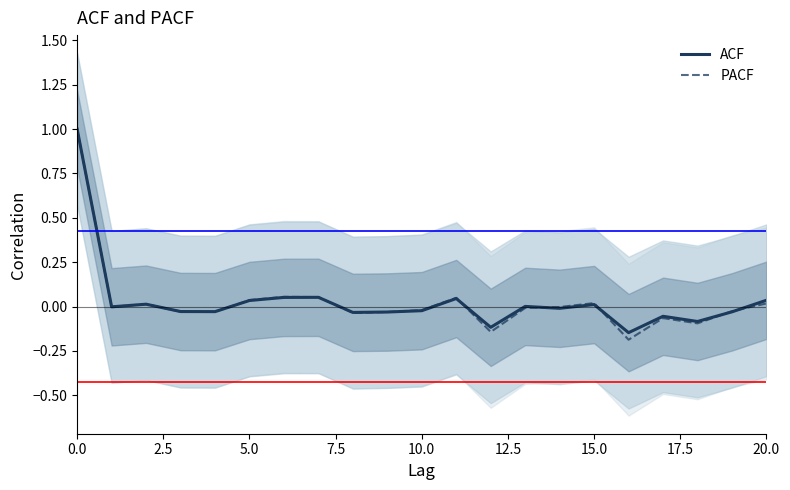

What is the difference between the maximum and minimum values in the PACF series?

1.2